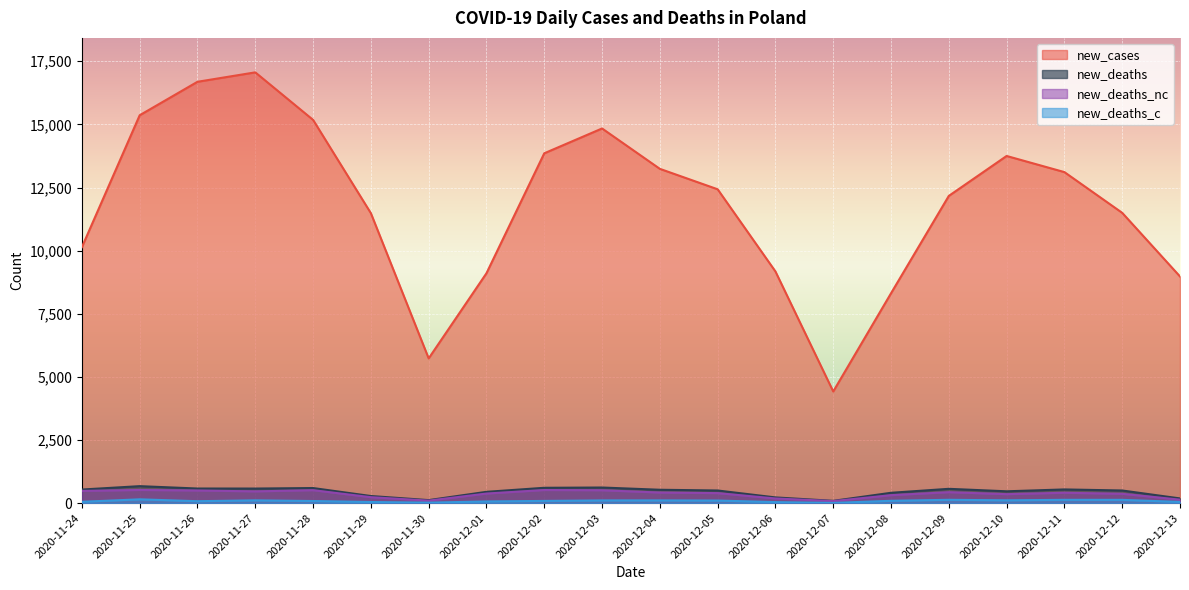

What is the difference between the new_deaths_nc values at 2020-12-07 and 2020-11-30?

18